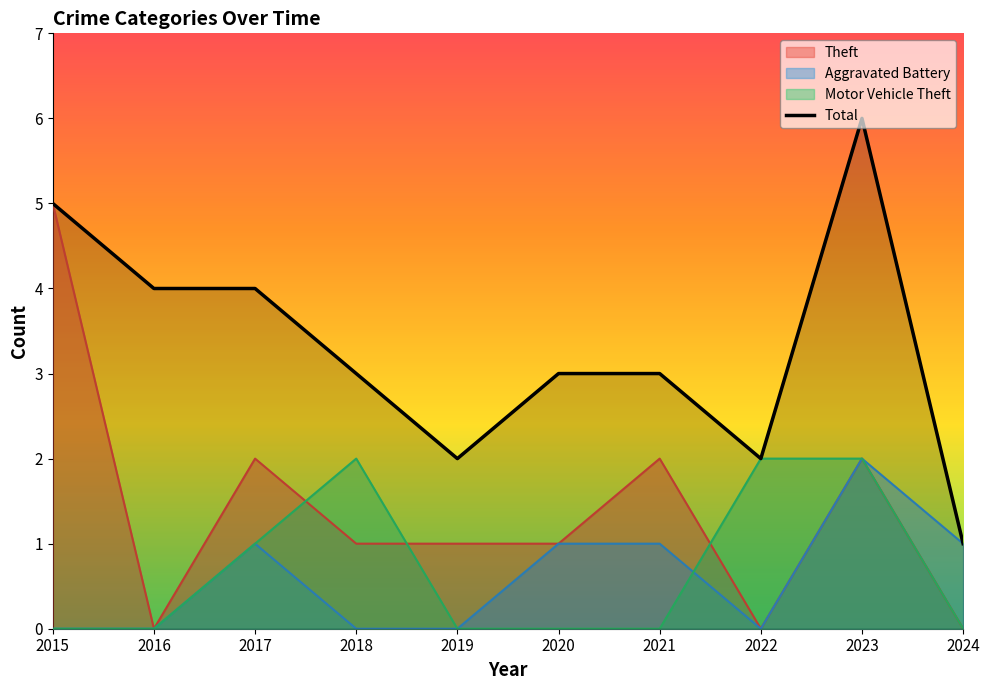

Reading right to left, list all the values displayed in this chart.

1	6	2	3	3	2	3	4	4	5